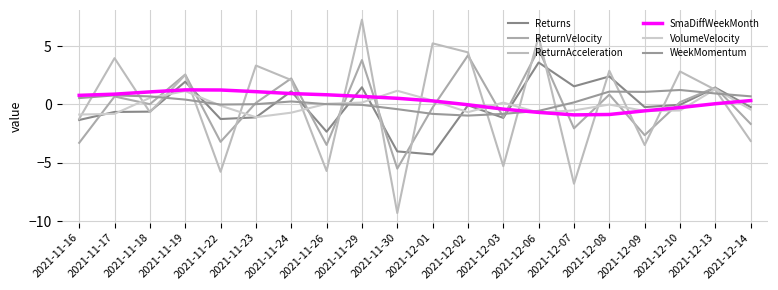

True or false: ReturnVelocity has more than 0 interior local peaks.

True